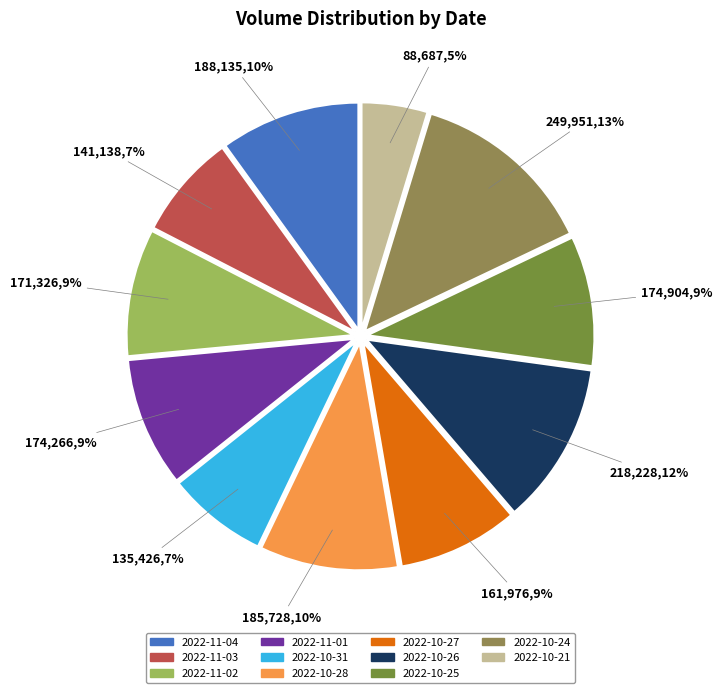

Rank the categories by value from highest to lowest.

2022-10-24, 2022-10-26, 2022-11-04, 2022-10-28, 2022-10-25, 2022-11-01, 2022-11-02, 2022-10-27, 2022-11-03, 2022-10-31, 2022-10-21